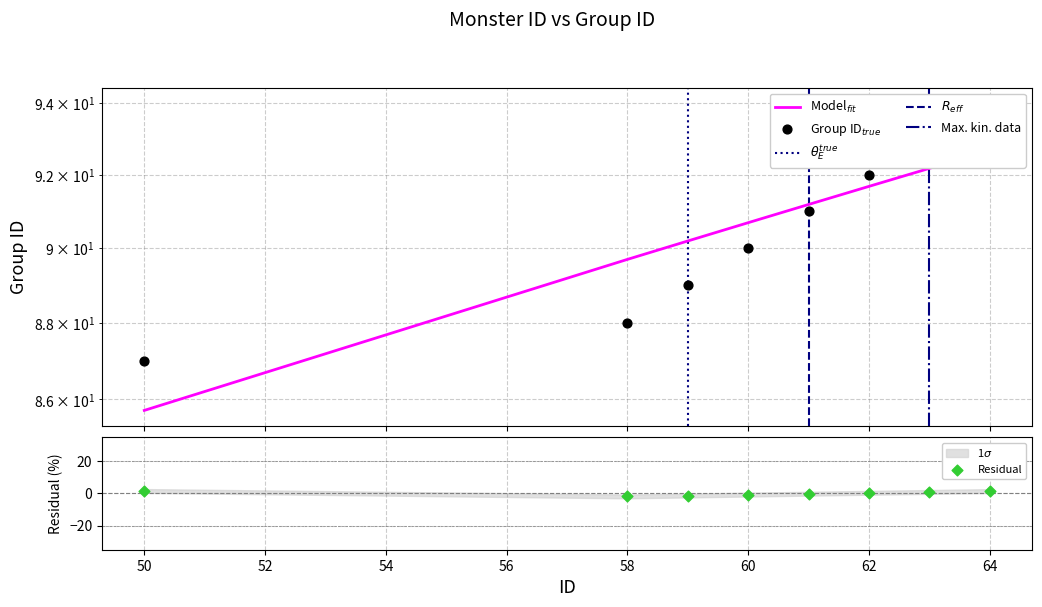

Between 58 and 62, which is larger?

62